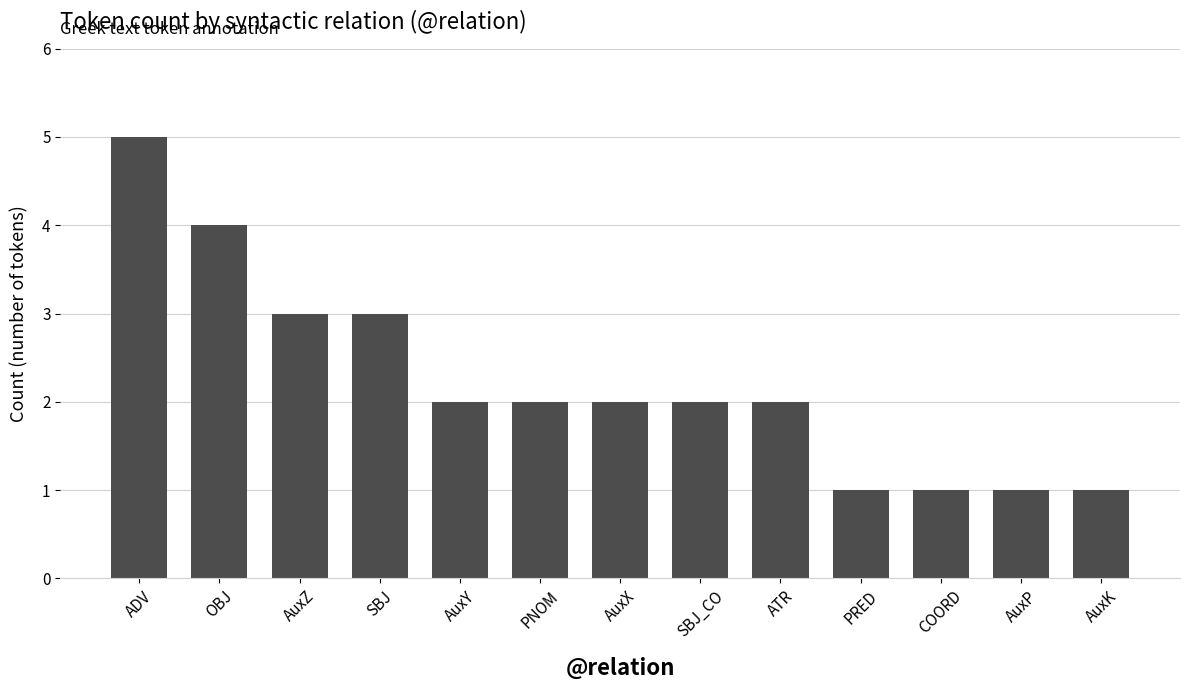

What is the sum of the values at PRED and OBJ?

5